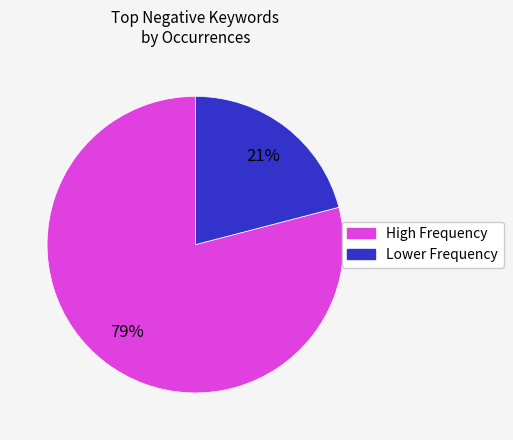

Does any single category account for the majority?

Yes